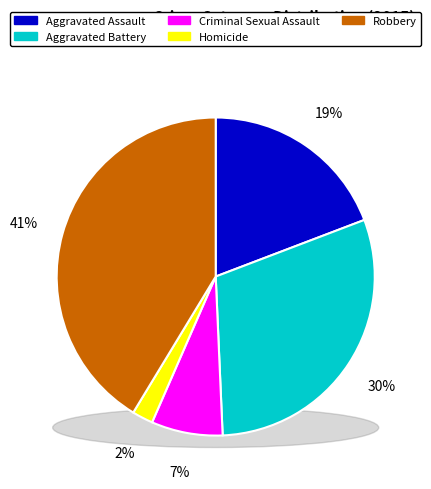

Do Homicide and Aggravated Assault together represent more than half of the pie?

No